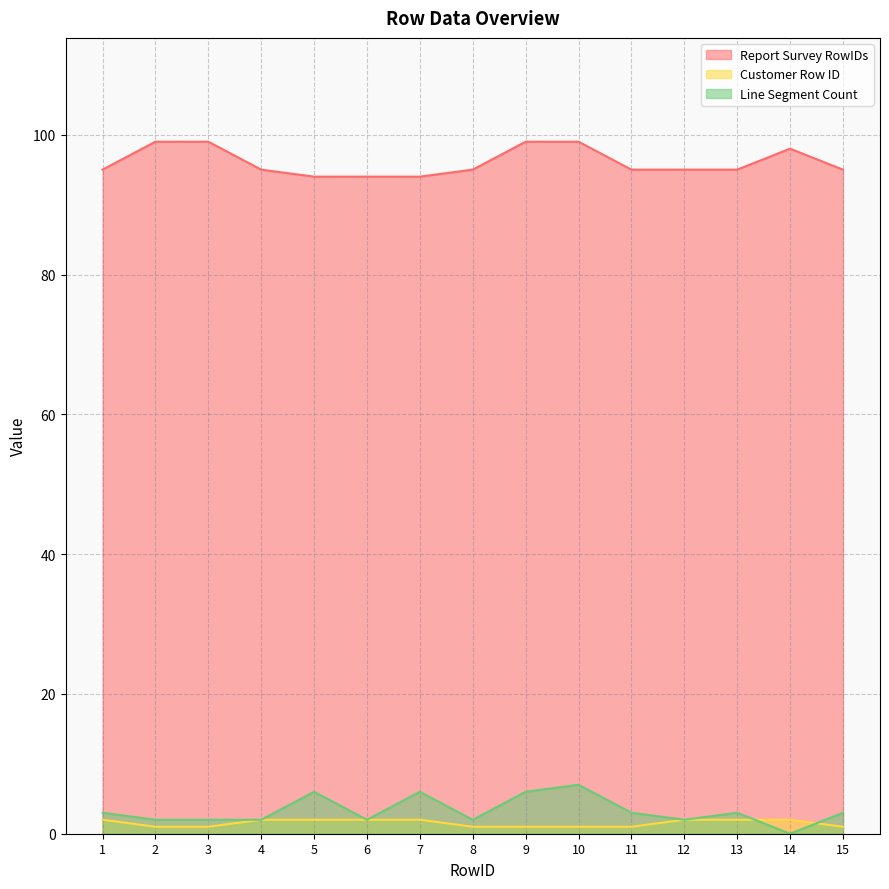

List the series in order of their peak value, lowest first.

Customer Row ID, Line Segment Count, Report Survey RowIDs